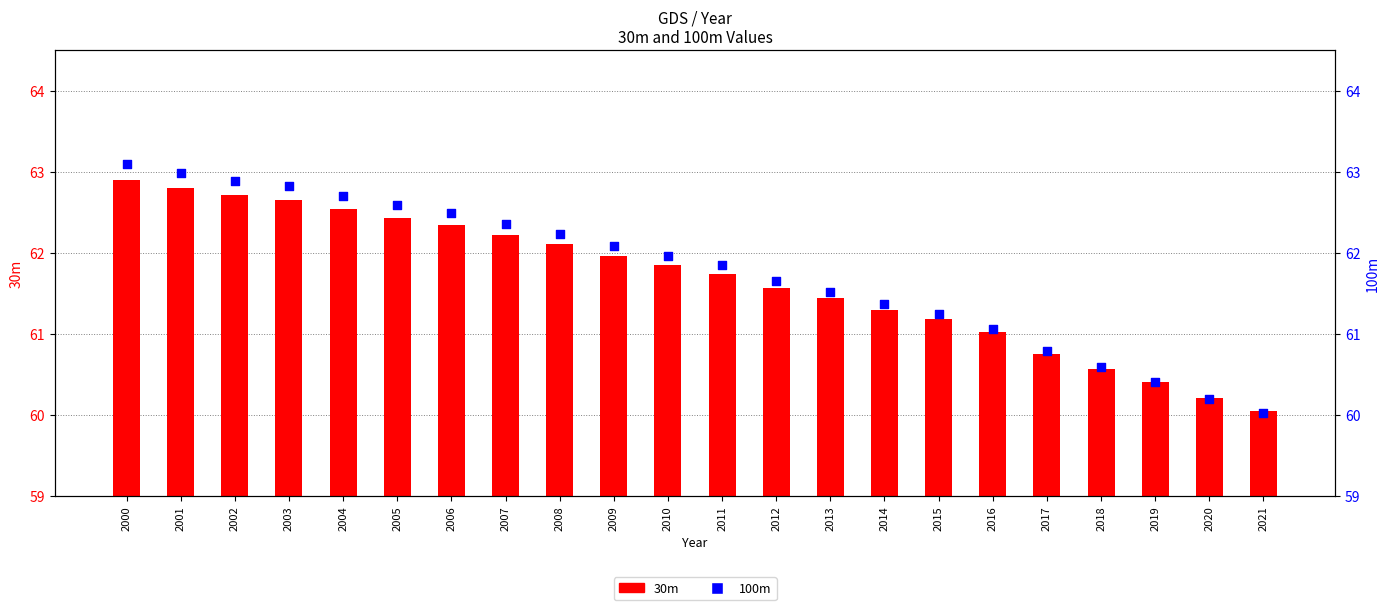

At how many categories does at least one series exceed 38?

22